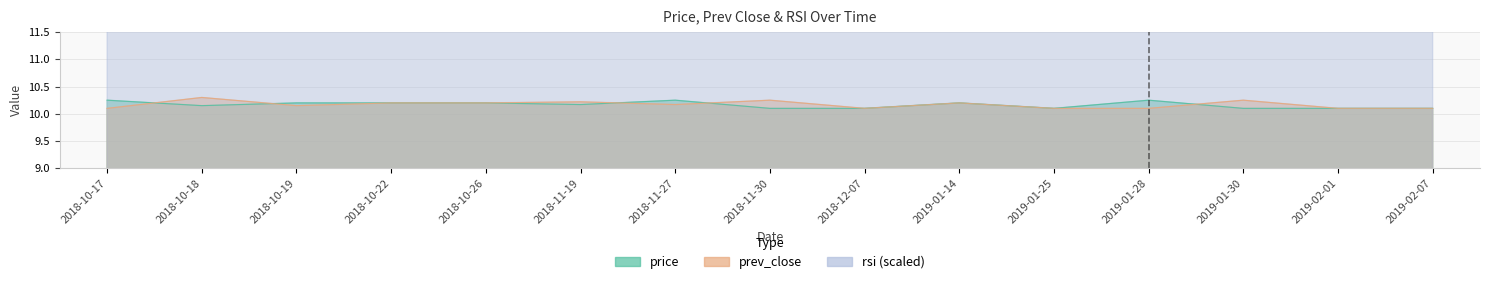

Reading left to right, list all the values displayed in this chart.

price: 10.2	10.2	10.2	10.2	10.2	10.2	10.2	10.1	10.1	10.2	10.1	10.2	10.1	10.1	10.1
prev_close: 10.1	10.3	10.2	10.2	10.2	10.2	10.2	10.2	10.1	10.2	10.1	10.1	10.2	10.1	10.1
rsi: 18.6	17.8	18.2	18.1	18.1	17.9	18.5	17.3	17.3	18.1	17.4	18.7	17.3	17.3	17.2